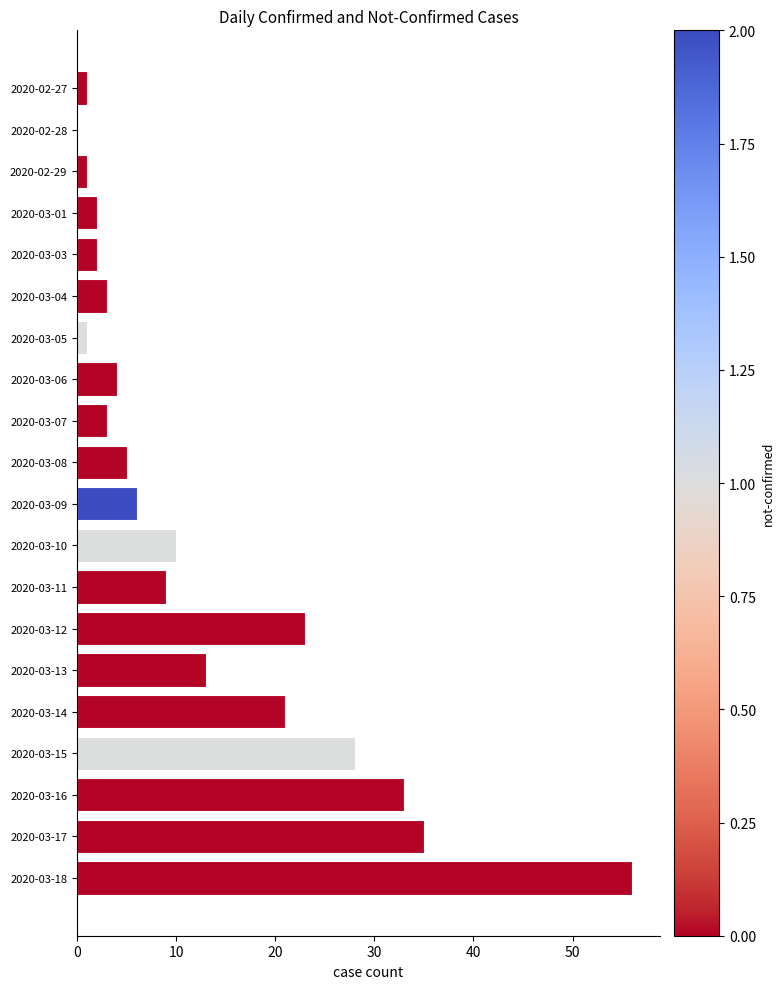

Reading top to bottom, list all the values displayed in this chart.

2020-02-27=1	2020-02-28=0	2020-02-29=1	2020-03-01=2	2020-03-03=2	2020-03-04=3	2020-03-05=1	2020-03-06=4	2020-03-07=3	2020-03-08=5	2020-03-09=6	2020-03-10=10	2020-03-11=9	2020-03-12=23	2020-03-13=13	2020-03-14=21	2020-03-15=28	2020-03-16=33	2020-03-17=35	2020-03-18=56